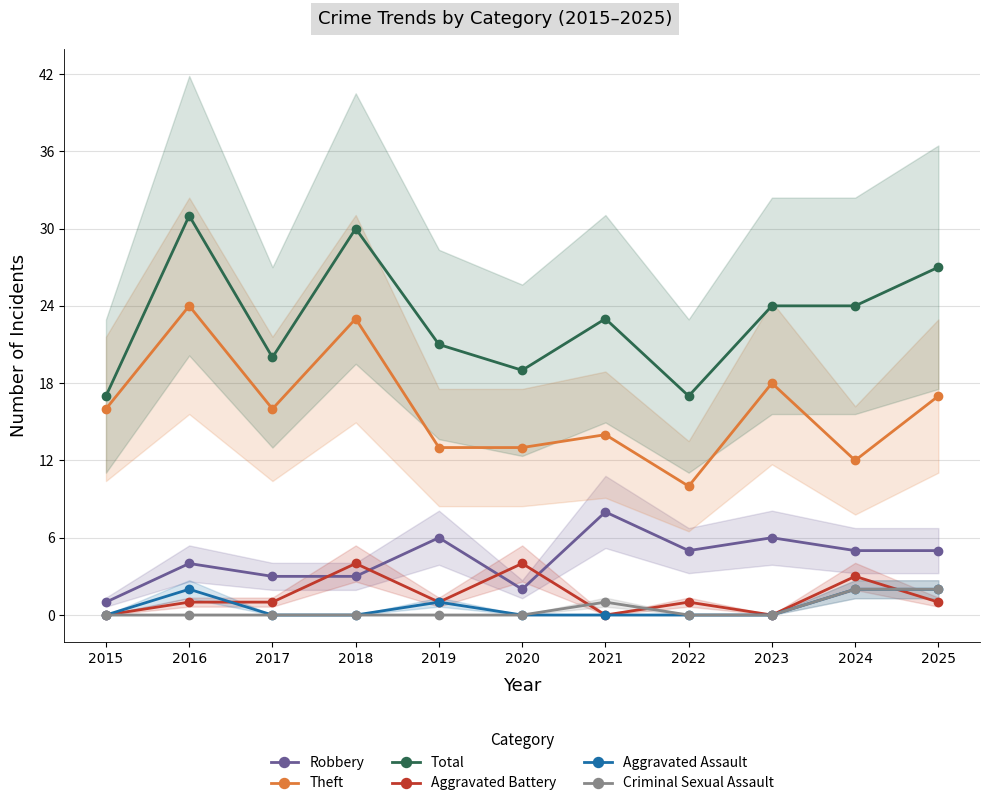

At how many categories does at least one series exceed 21?

6